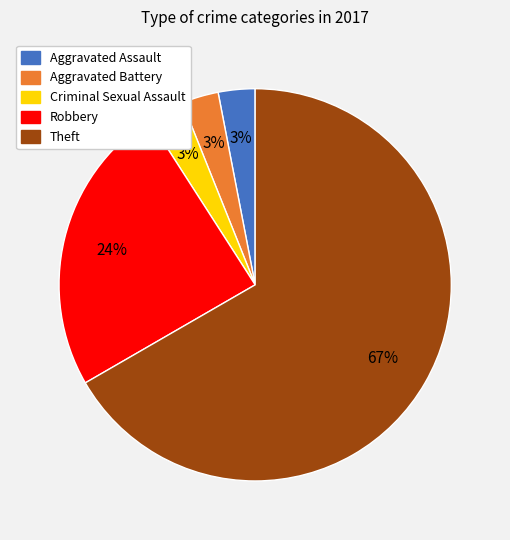

Is there a majority slice in this chart?

Yes